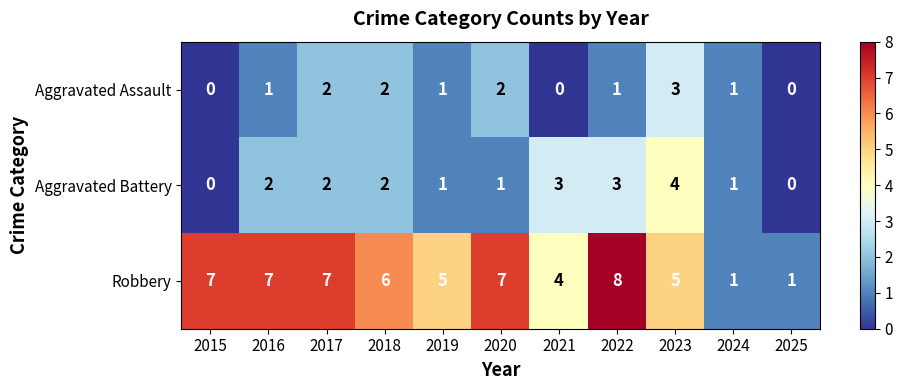

Rank the series at 2021 from lowest to highest value.

Aggravated Assault, Aggravated Battery, Robbery